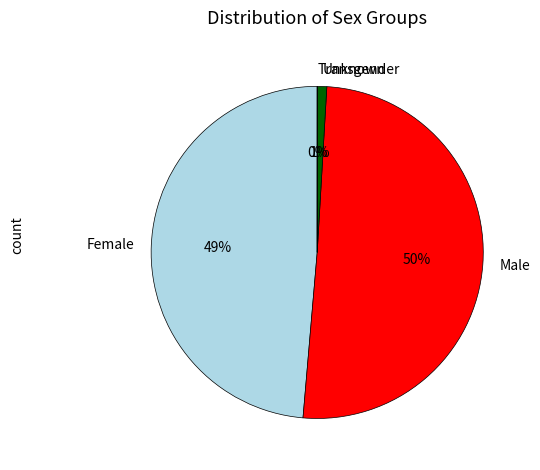

Which has a higher value, Female or Unknown?

Female